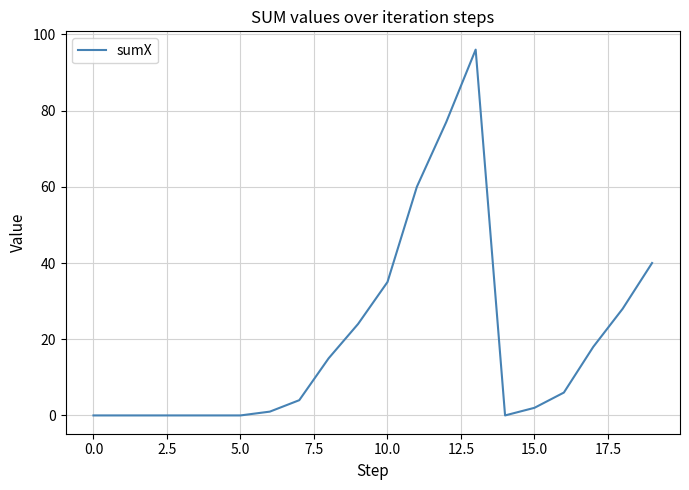

What is the average value?

20